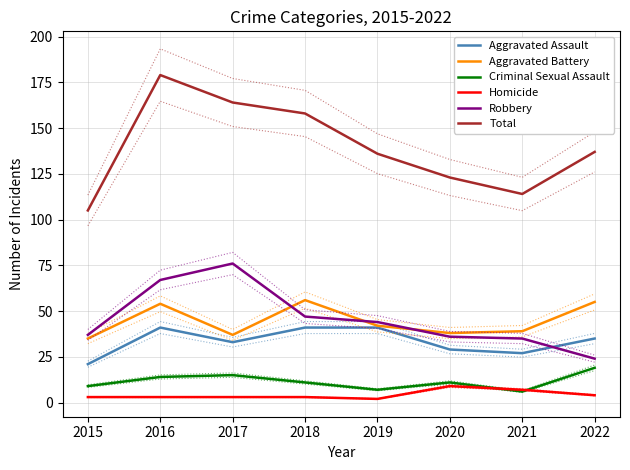

Reading left to right, what are all the values shown in this chart?

Aggravated Assault: 2015=21	2016=41	2017=33	2018=41	2019=41	2020=29	2021=27	2022=35
Aggravated Battery: 2015=35	2016=54	2017=37	2018=56	2019=42	2020=38	2021=39	2022=55
Criminal Sexual Assault: 2015=9	2016=14	2017=15	2018=11	2019=7	2020=11	2021=6	2022=19
Homicide: 2015=3	2016=3	2017=3	2018=3	2019=2	2020=9	2021=7	2022=4
Robbery: 2015=37	2016=67	2017=76	2018=47	2019=44	2020=36	2021=35	2022=24
Total: 2015=105	2016=179	2017=164	2018=158	2019=136	2020=123	2021=114	2022=137